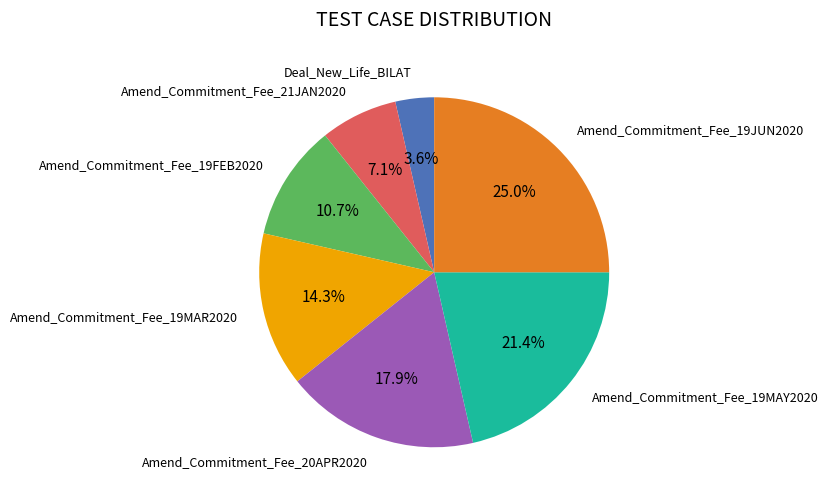

Which slice is the smallest?

Deal_New_Life_BILAT